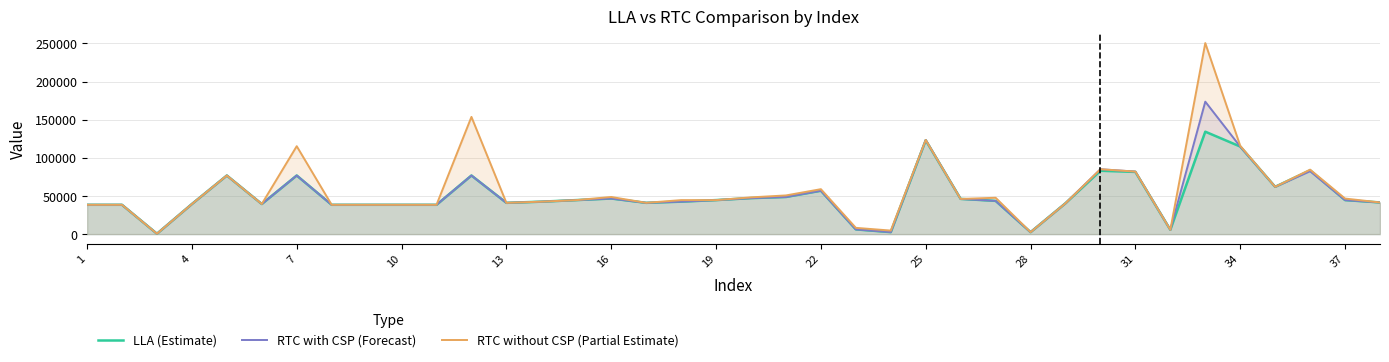

Reading left to right, transcribe all the data shown in this chart.

LLA (Estimate): 38416	38408	520	39460	76824	39452	76824	38408	38408	38408	38408	76816	40988	42520	44580	46644	40992	42532	44588	47172	48668	56868	6168	2582	122974	46156	43556	2588	40492	83020	81488	5684	134236	114760	62016	83544	44572	41508
RTC with CSP (Forecast): 38417	38409	521	39441	76809	39433	76809	38409	38409	38409	38409	76809	40973	42505	44557	46609	40977	42509	44553	47117	48649	56841	6157	2581	123409	46093	43533	2573	40457	85013	81933	5645	173578	114697	61961	82449	44553	41481
RTC without CSP (Partial Estimate): 38417	38409	521	39441	76809	39433	115209	38409	38409	38409	38409	153609	40973	42505	44557	48657	40977	44557	44553	48141	50697	58889	8209	4629	123409	46093	47629	2573	40457	85013	81933	5645	250381	115721	61961	84497	46601	41481